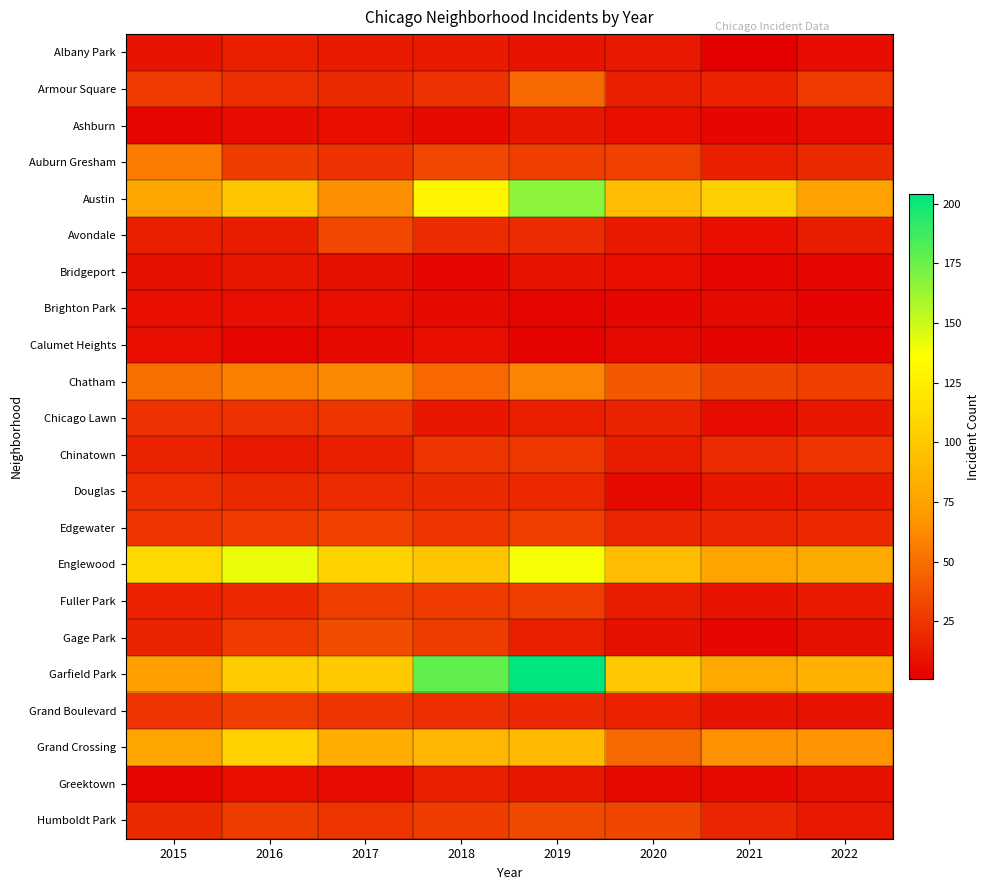

Rank the series at 2021 from lowest to highest value.

Albany Park, Calumet Heights, Bridgeport, Ashburn, Gage Park, Brighton Park, Greektown, Chicago Lawn, Avondale, Fuller Park, Grand Boulevard, Douglas, Auburn Gresham, Armour Square, Edgewater, Humboldt Park, Chinatown, Chatham, Grand Crossing, Englewood, Garfield Park, Austin